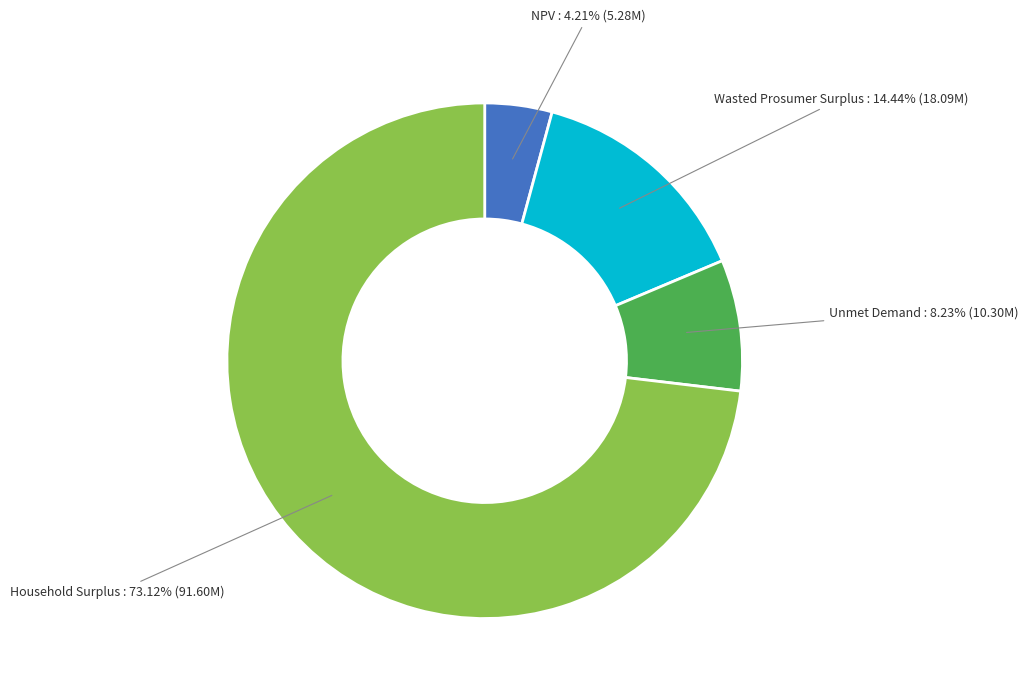

Which category has the smallest portion of the pie?

NPV